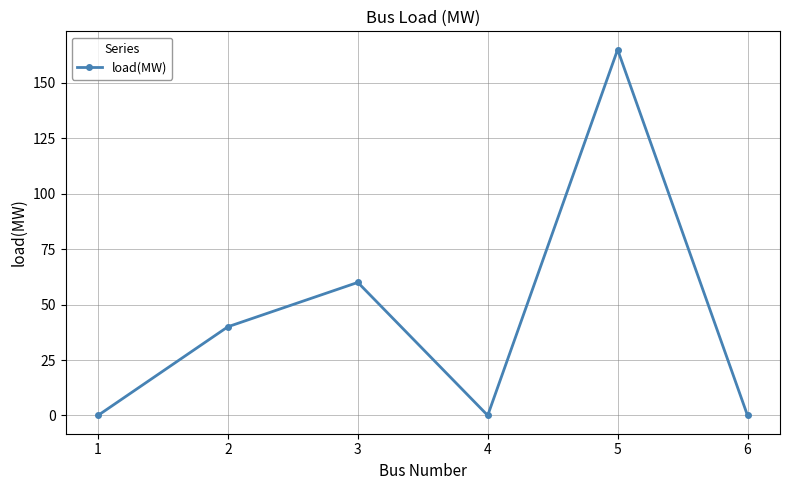

The chart shows a value of 0 at 4. True or false?

True